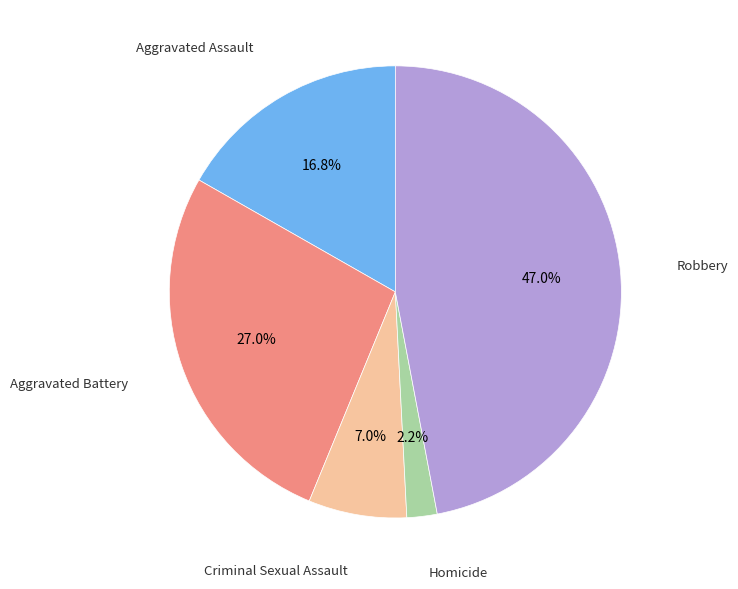

Is there a majority slice in this chart?

No